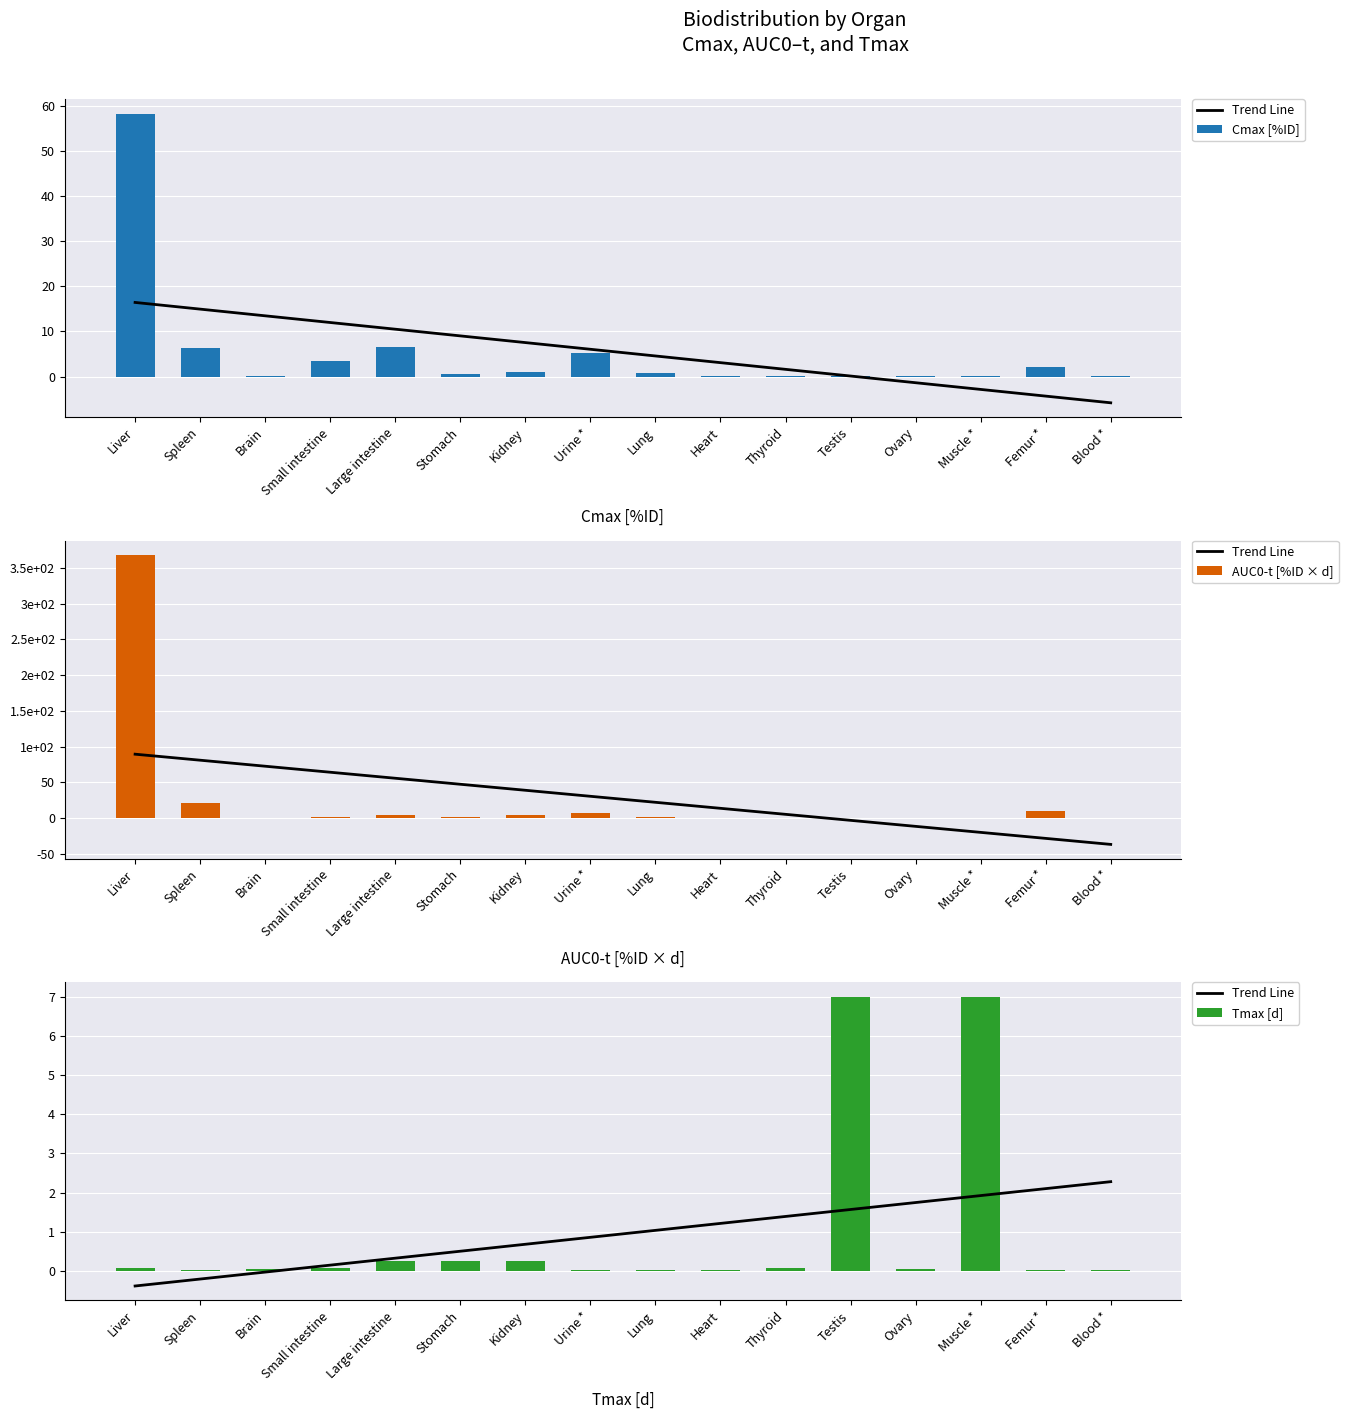

What is the difference between the Cmax [%ID] values at Small intestine and Testis?

3.4